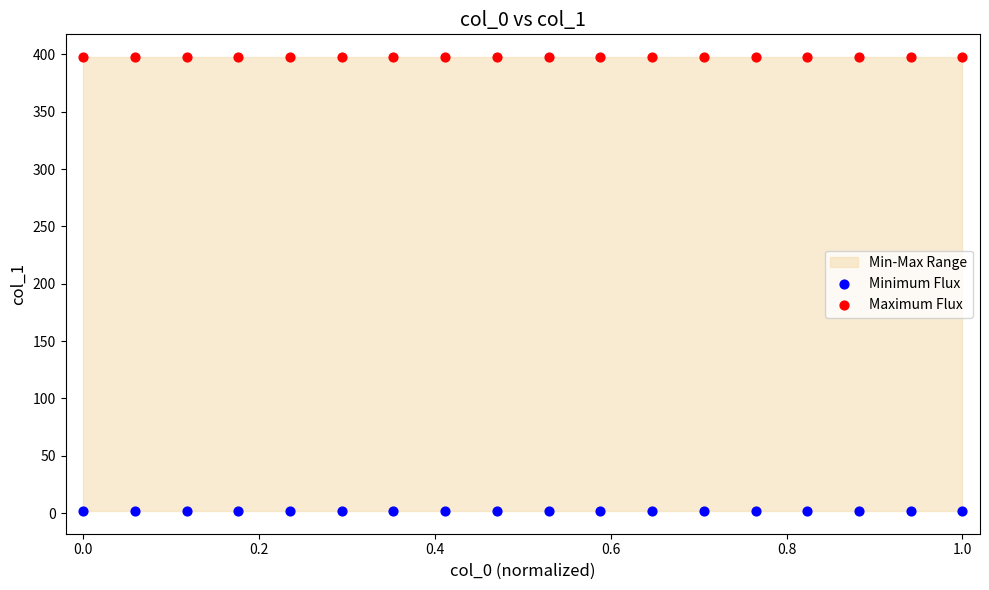

Which series contains the lowest Y value?

Minimum Flux